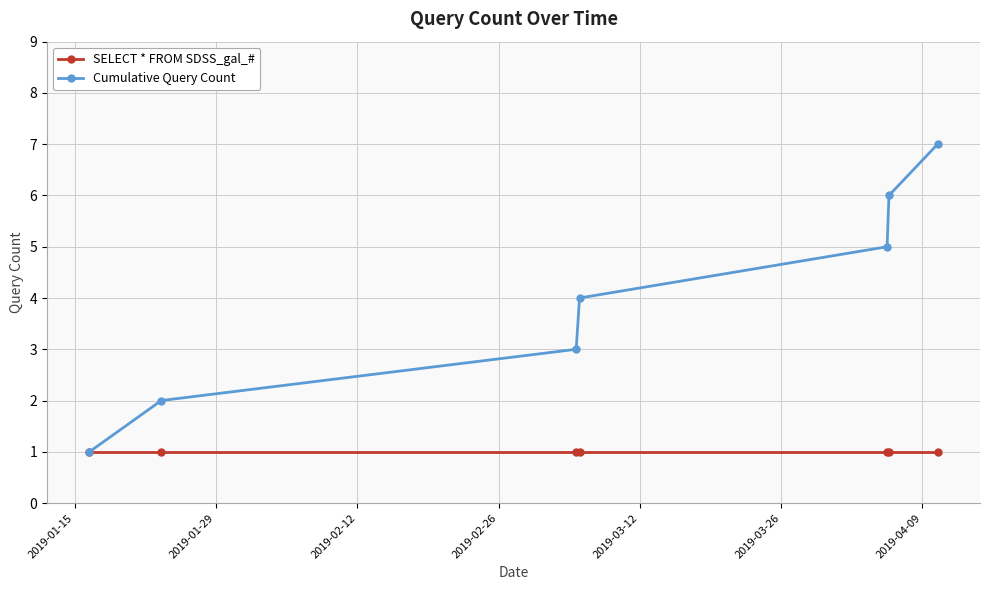

What is the highest value of the Cumulative Query Count series?

7